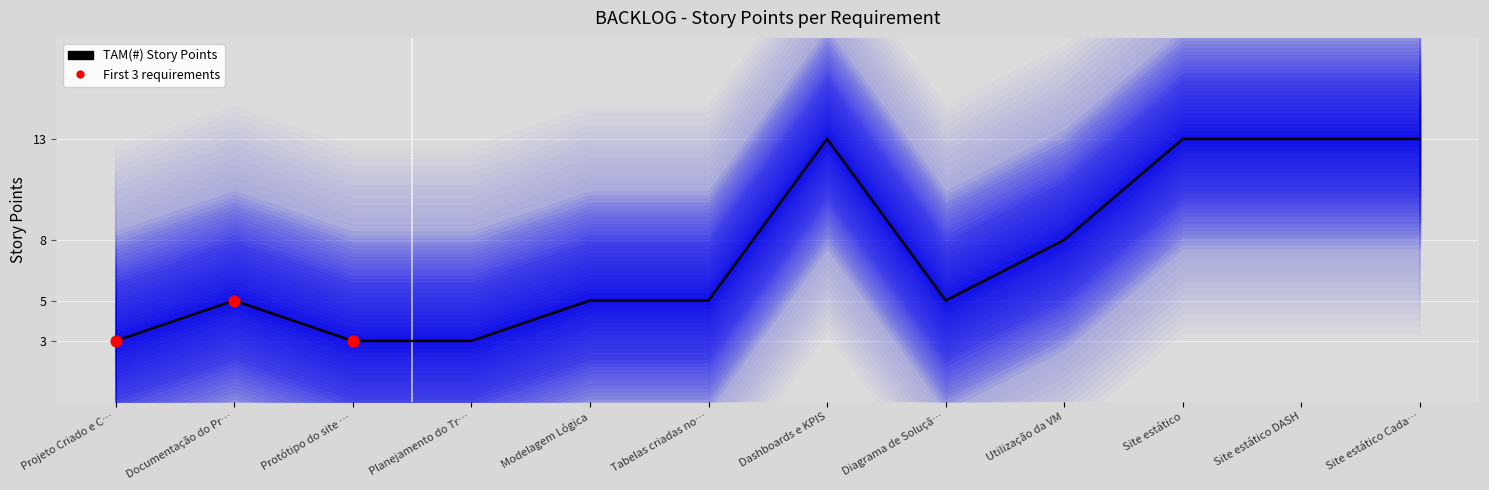

Approximately how many times larger is the value at Diagrama de Soluçã… compared to Modelagem Lógica?

1.0